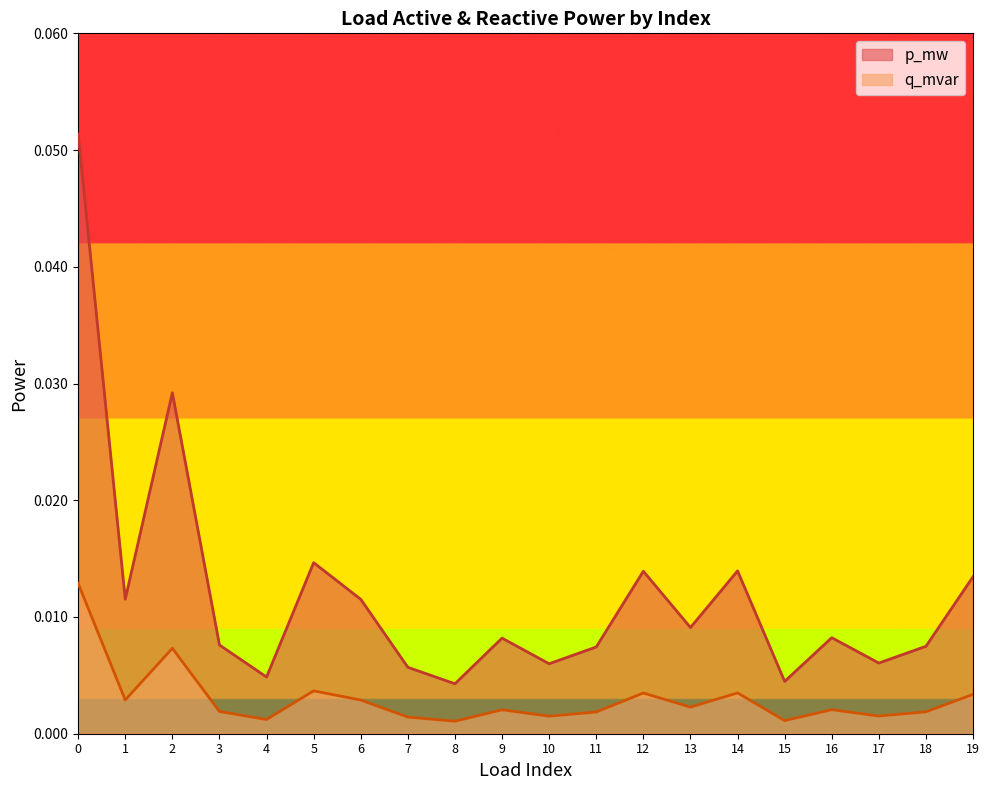

Rank the series by their maximum value, from lowest to highest.

q_mvar, p_mw